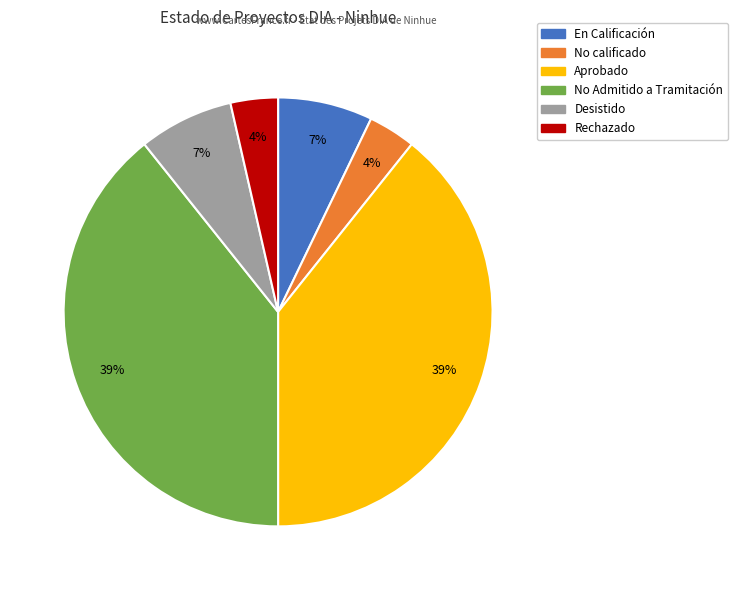

What is the ratio of the value at No Admitido a Tramitación to the value at Aprobado?

1.0